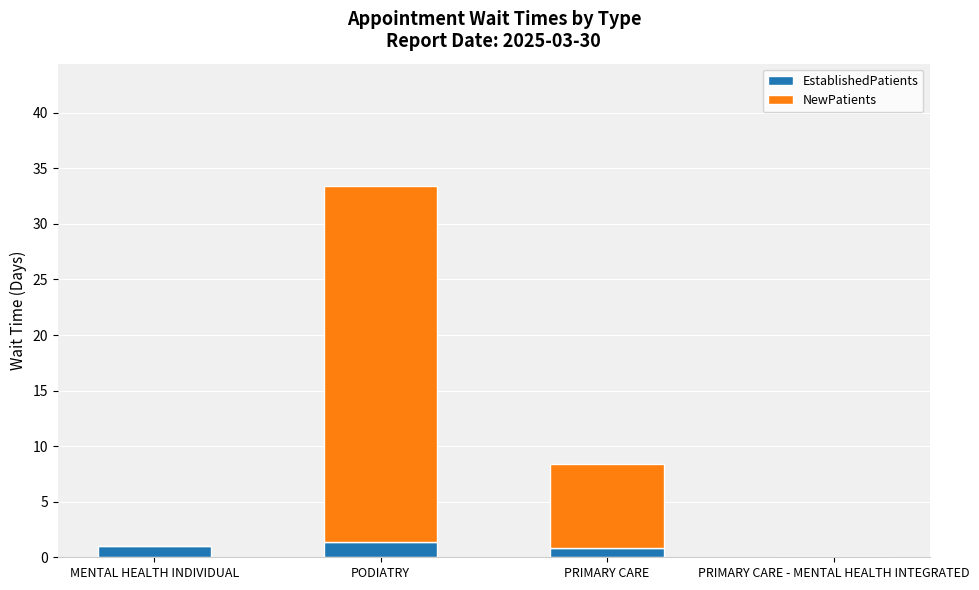

Reading right to left, list the values for the EstablishedPatients series.

PRIMARY CARE - MENTAL HEALTH INTEGRATED=0.0	PRIMARY CARE=0.8	PODIATRY=1.4	MENTAL HEALTH INDIVIDUAL=1.0